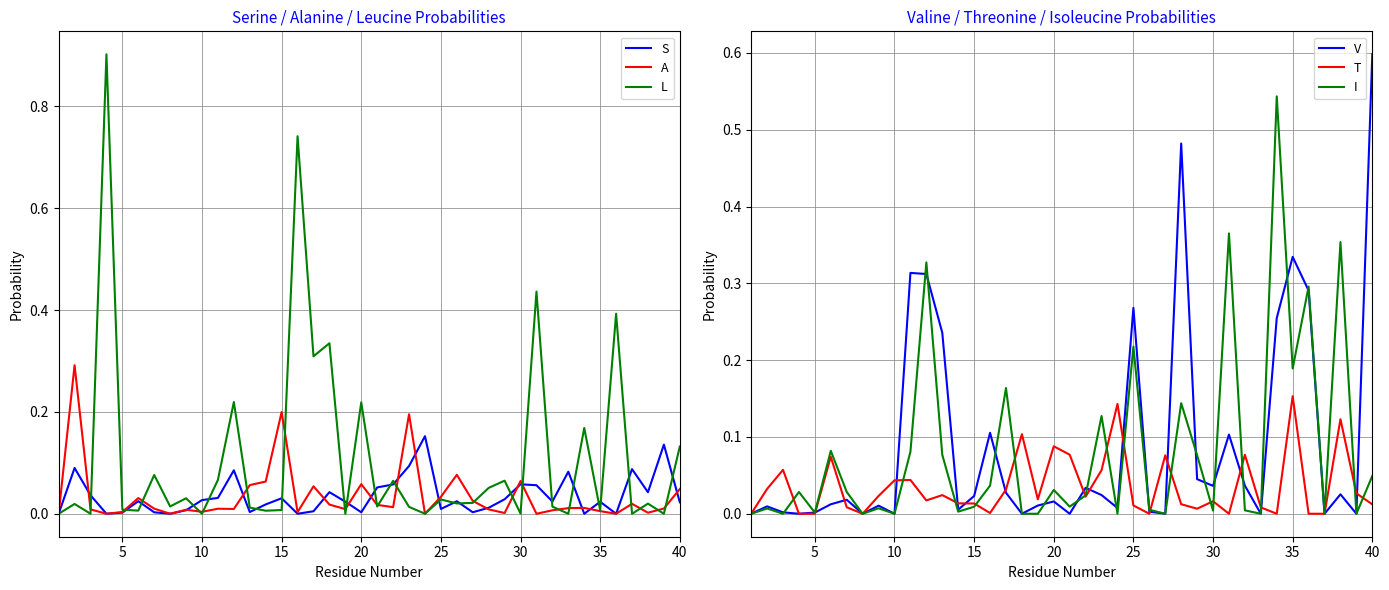

What is the highest value of the V series?

0.6